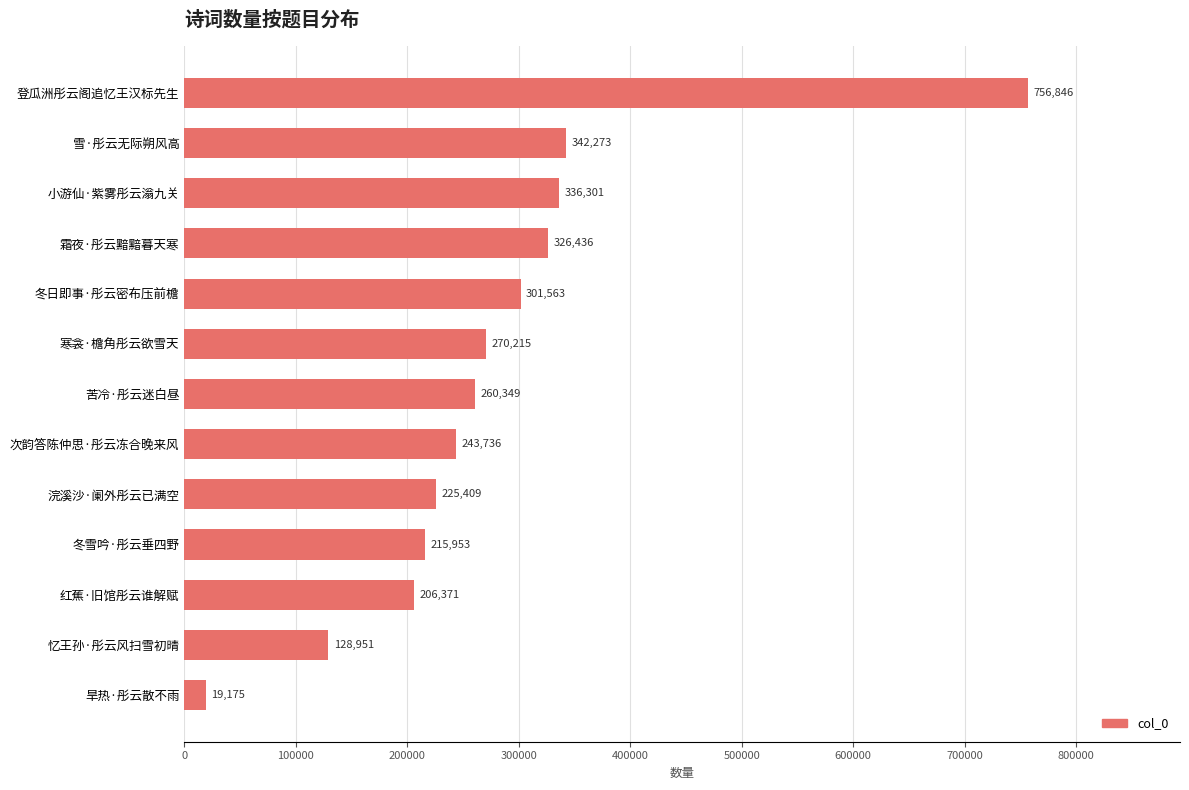

Reading bottom to top, transcribe all the data shown in this chart.

19175	128951	206371	215953	225409	243736	260349	270215	301563	326436	336301	342273	756846